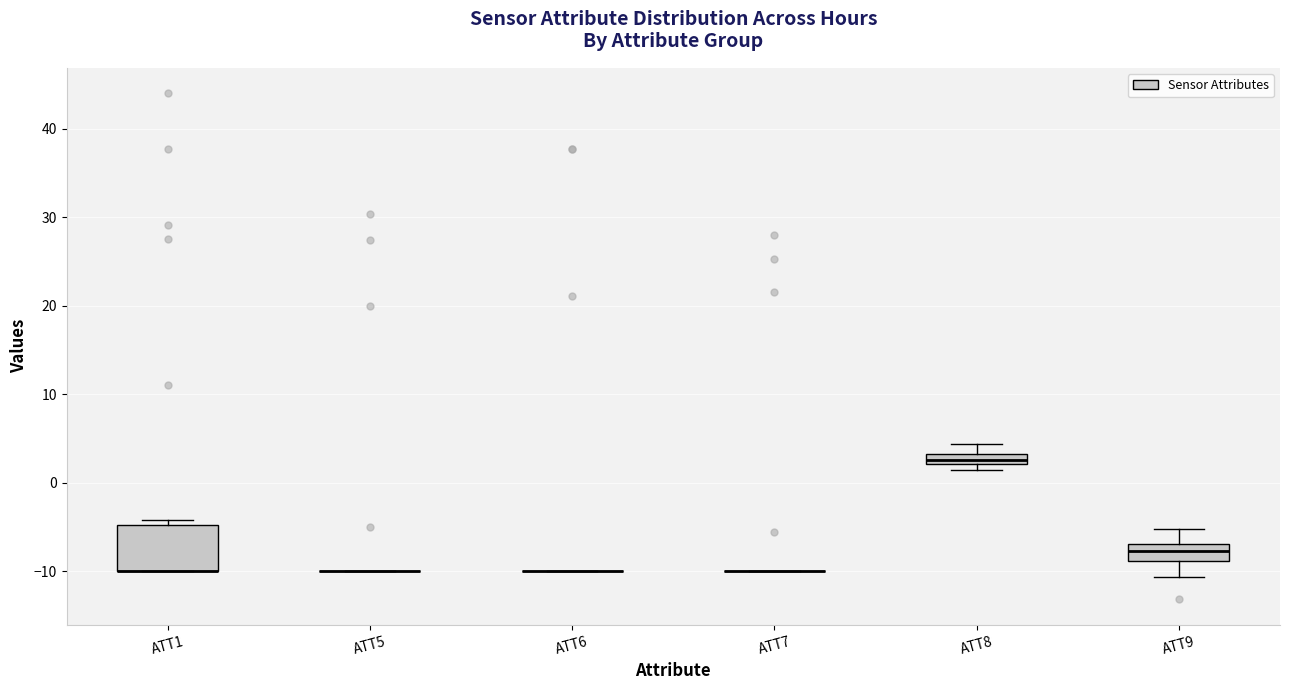

Which box is the tallest, from its lower edge to its upper edge?

ATT1